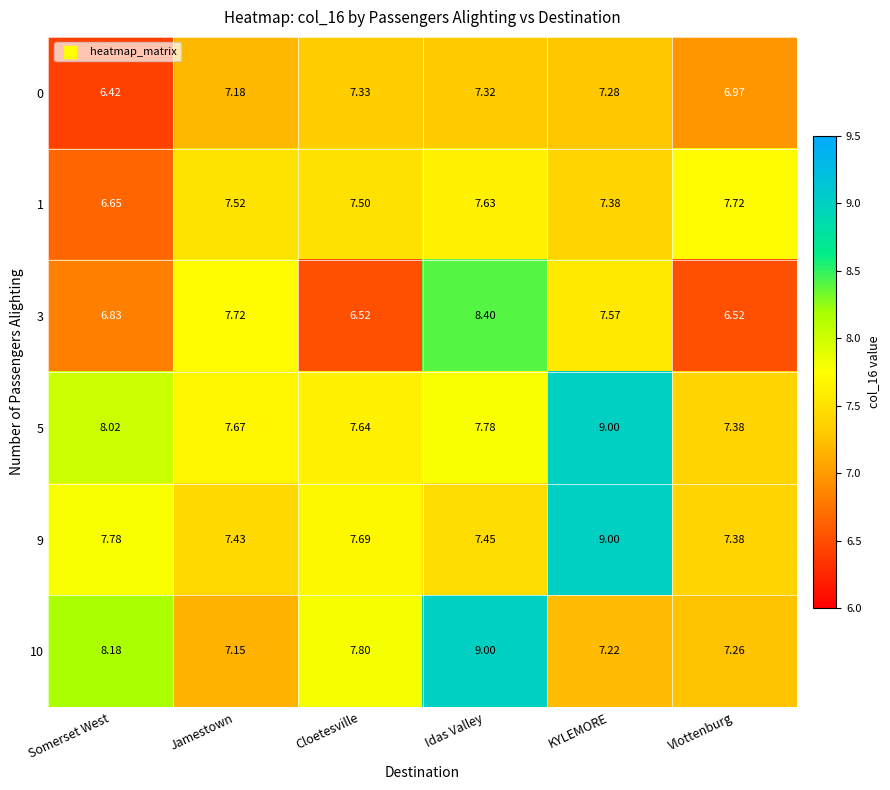

Where is 5 nearest to the value 8?

Somerset West